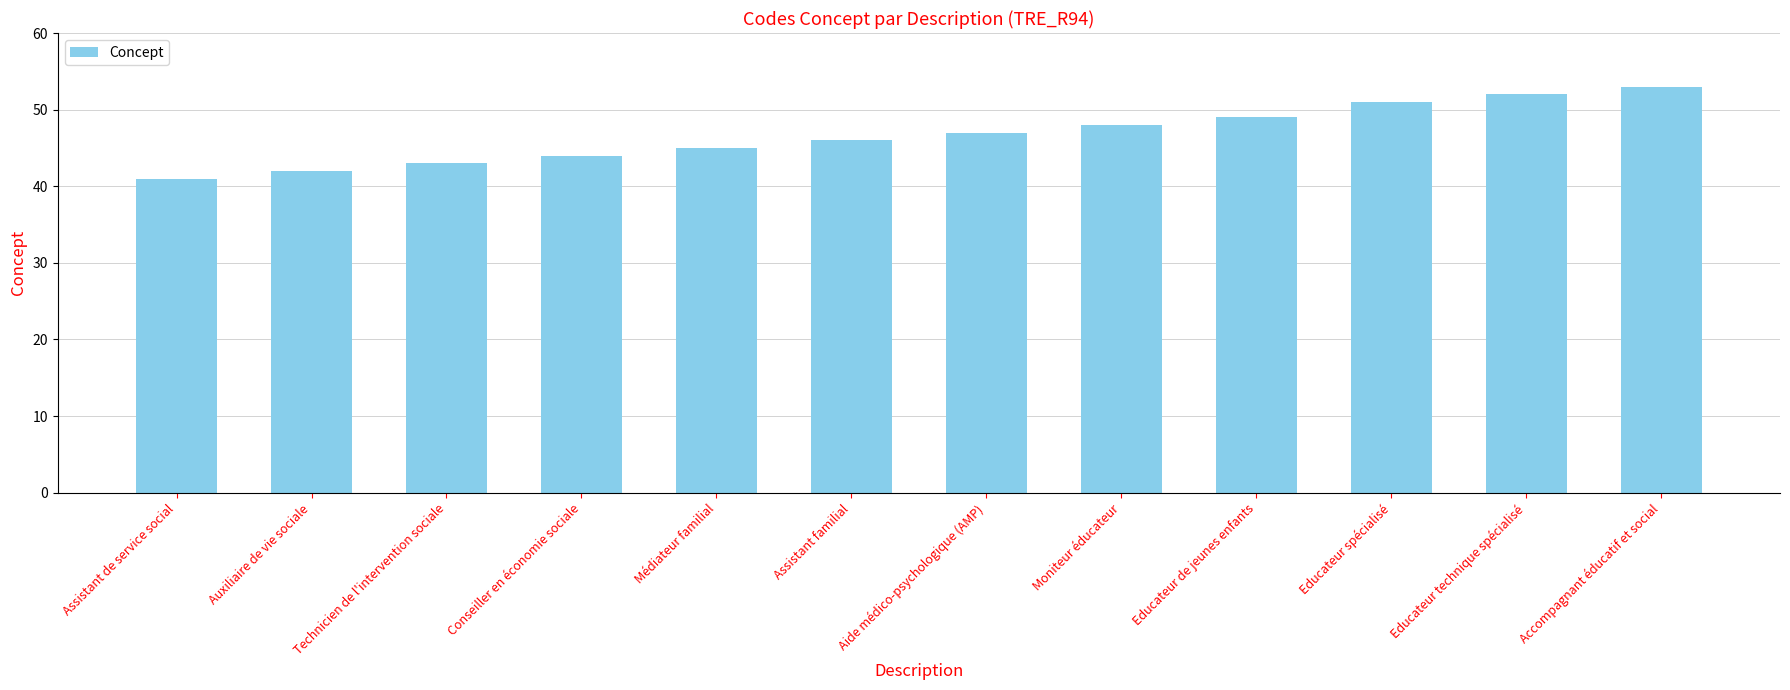

Count the number of categories in the chart.

12